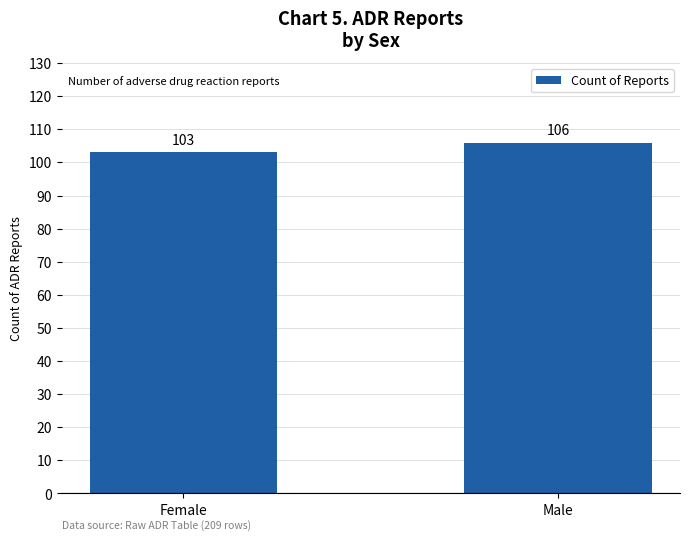

What is the smallest value displayed?

103